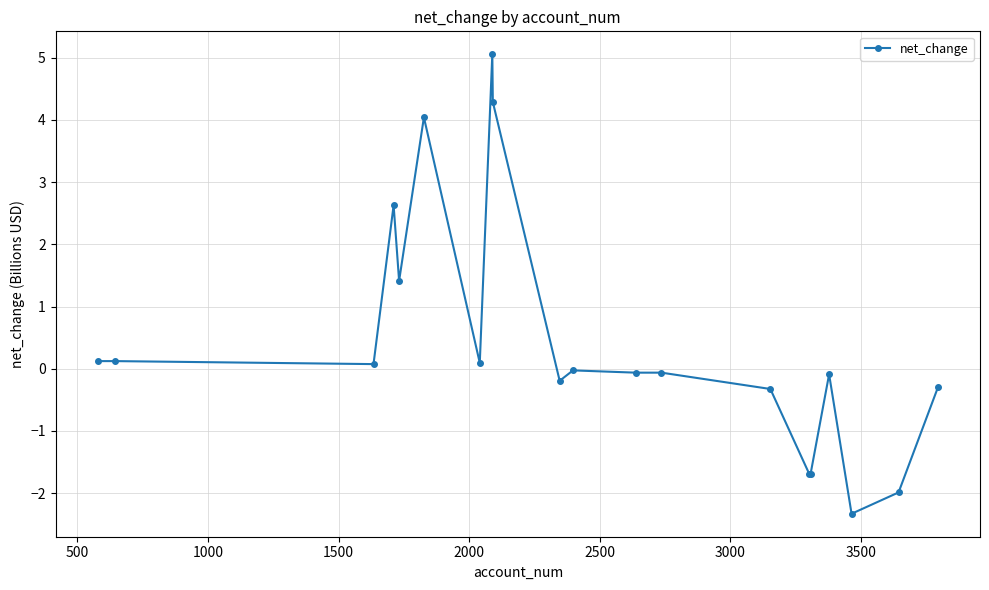

What is the average value?

0.5